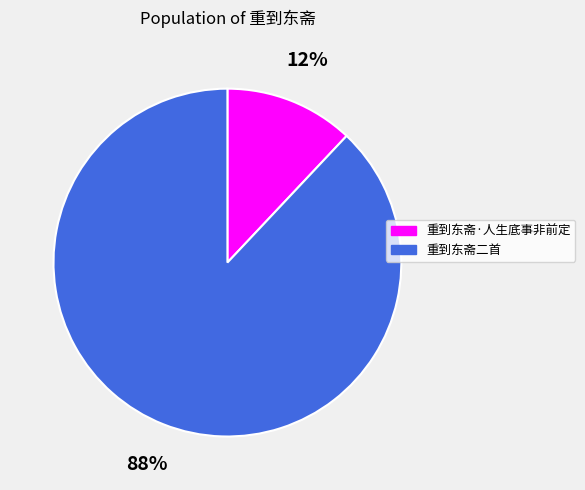

Which category has the biggest portion of the pie?

重到东斋二首